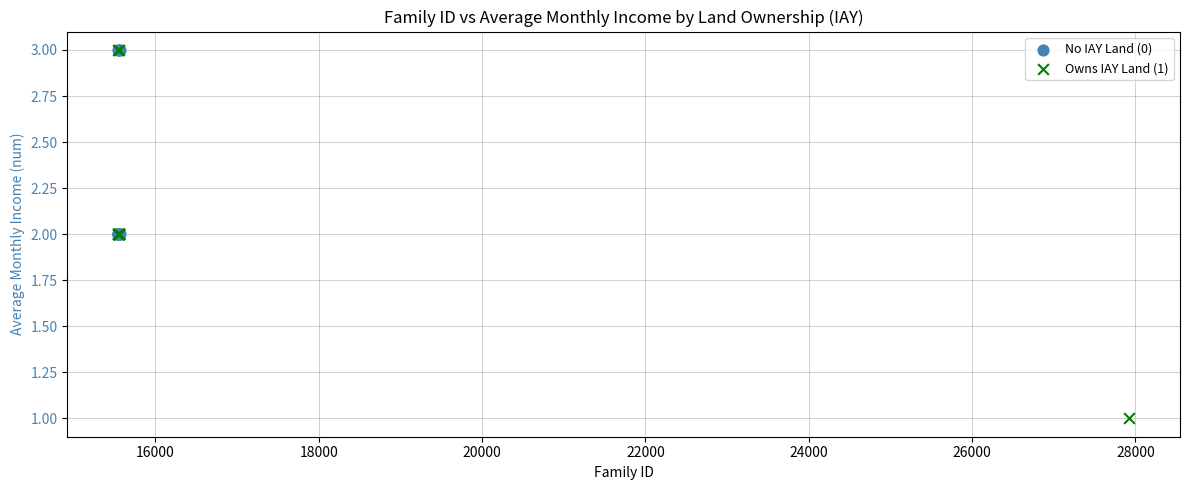

Which series has the widest spread of Y values?

Owns IAY Land (1)